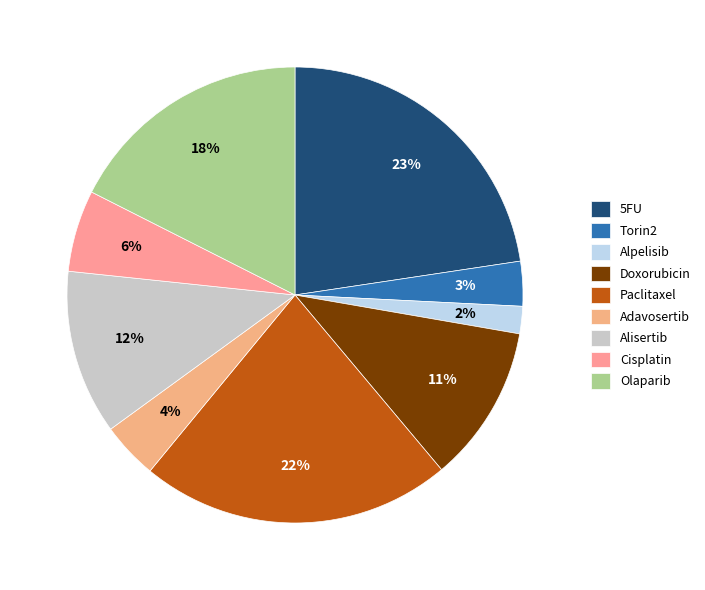

Count the number of slices in the pie.

9